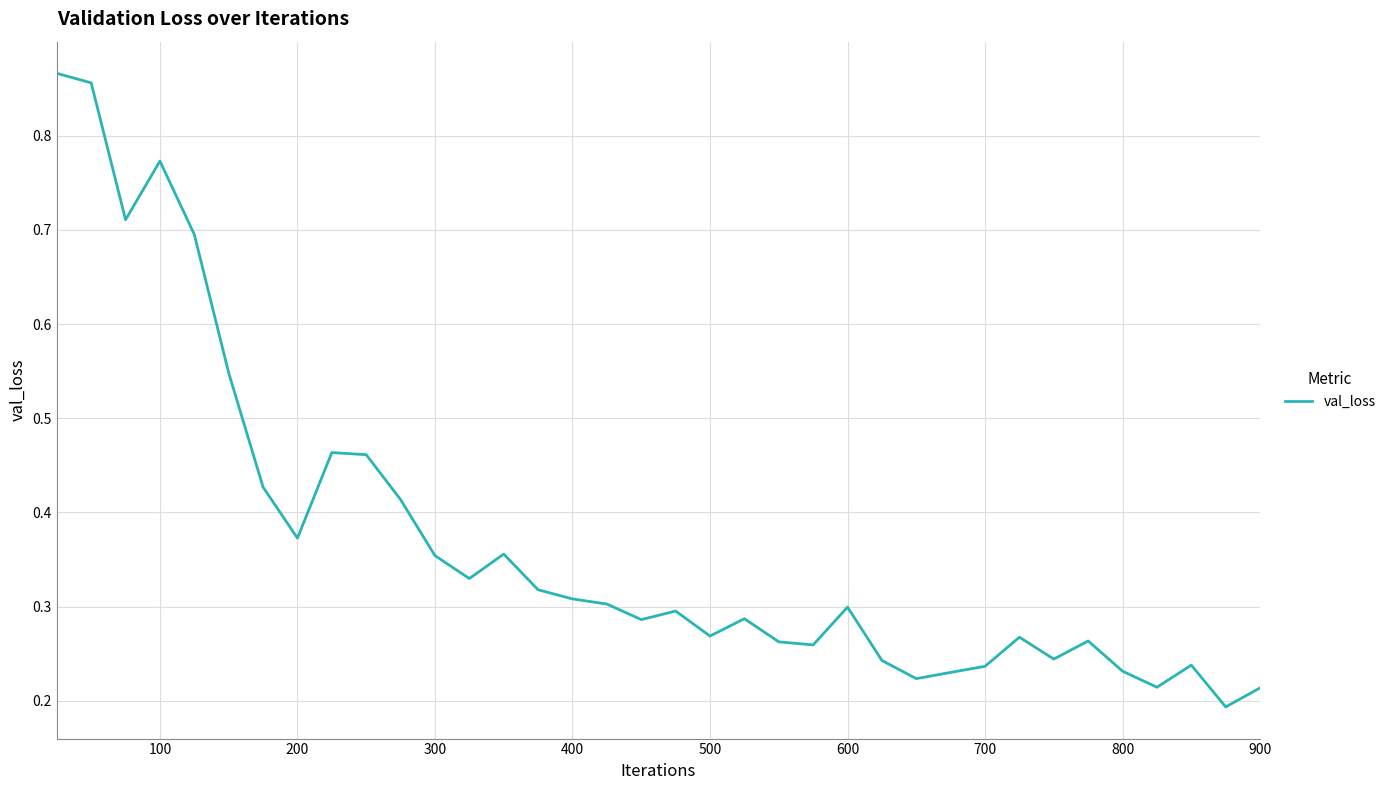

Reading left to right, transcribe all the data shown in this chart.

0.9	0.9	0.7	0.8	0.7	0.5	0.4	0.4	0.5	0.5	0.4	0.4	0.3	0.4	0.3	0.3	0.3	0.3	0.3	0.3	0.3	0.3	0.3	0.3	0.2	0.2	0.2	0.2	0.3	0.2	0.3	0.2	0.2	0.2	0.2	0.2